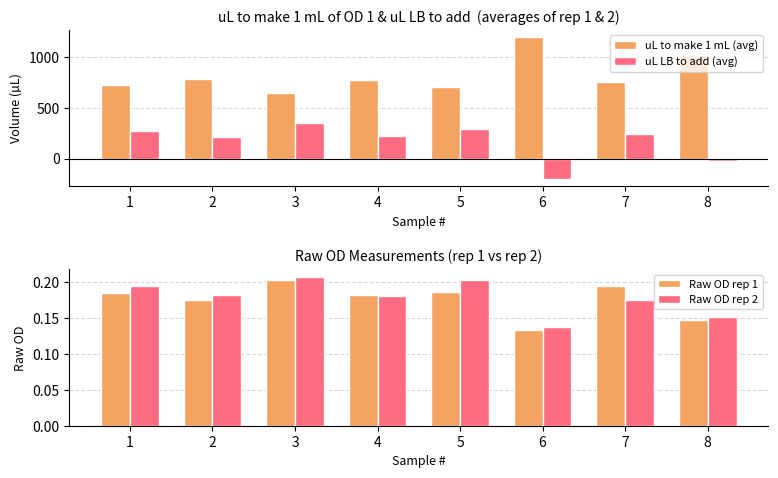

What is the difference between the highest and lowest values at 4?

773.5